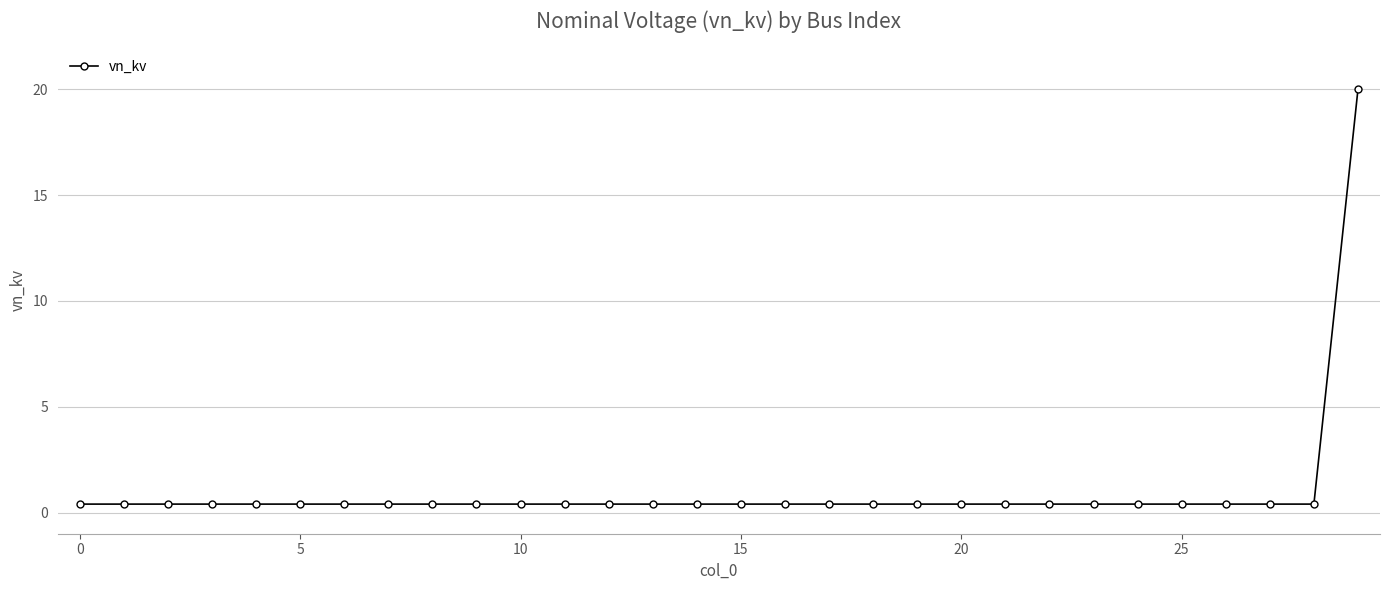

Does the chart have visible grid lines?

Yes